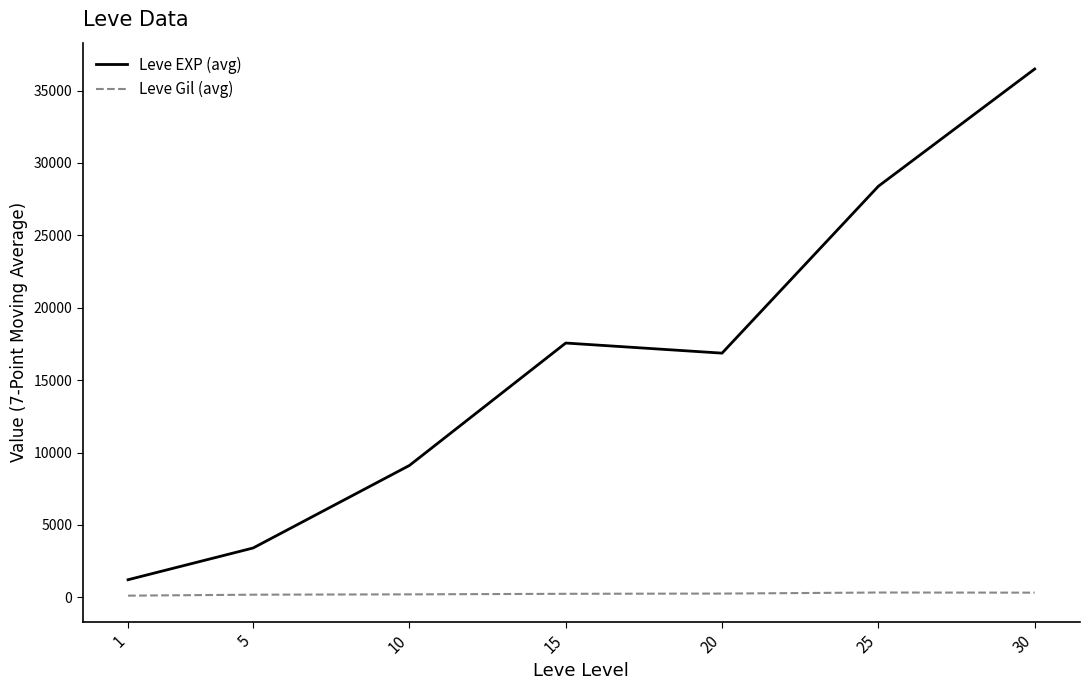

Does the chart display data point markers on the line(s)?

No